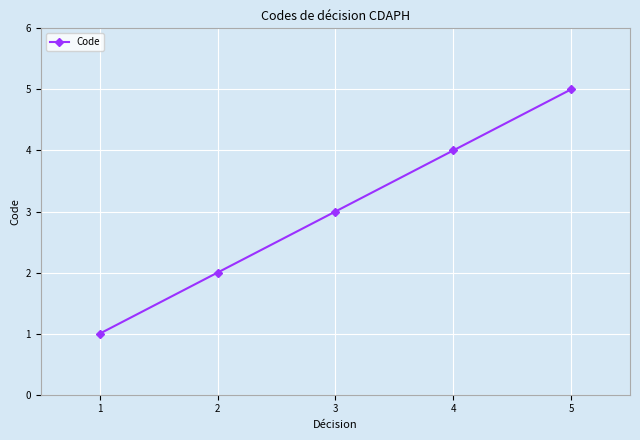

What value does the data have at 3?

3